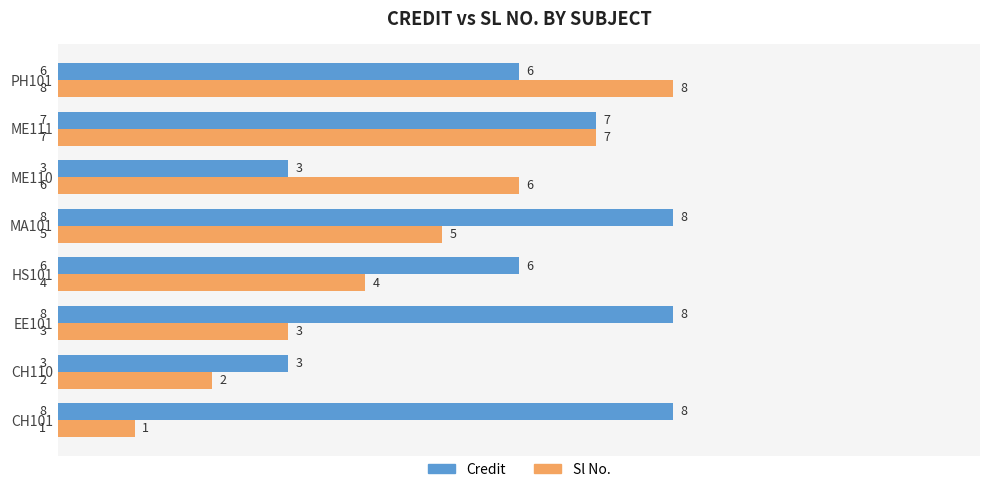

What is the total value across all series at CH101?

9